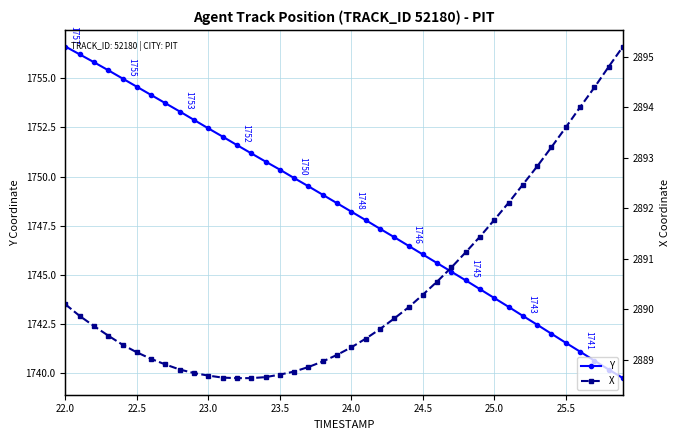

What is the sum of all Y values?

69933.3